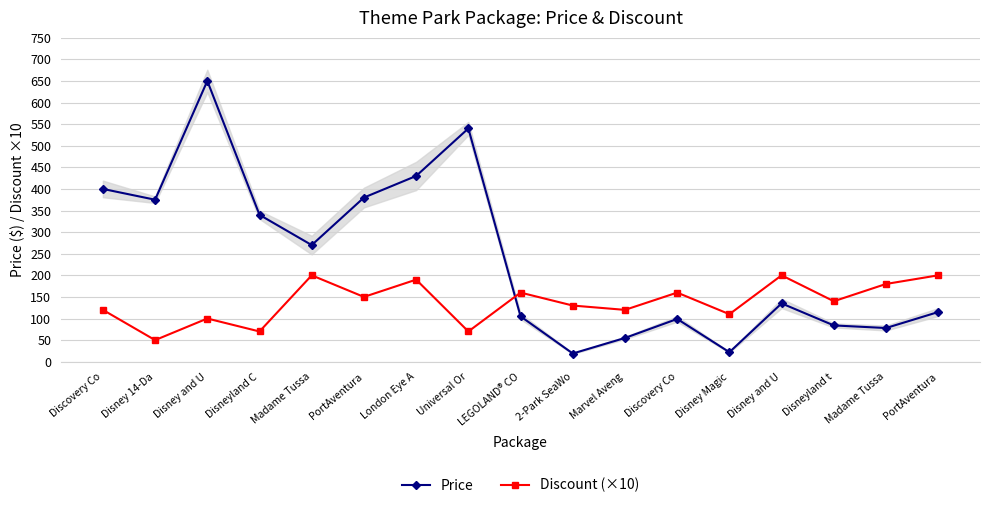

Is the value of Price at LEGOLAND® CO greater than the value of Discount (×10) at Madame Tussa?

No